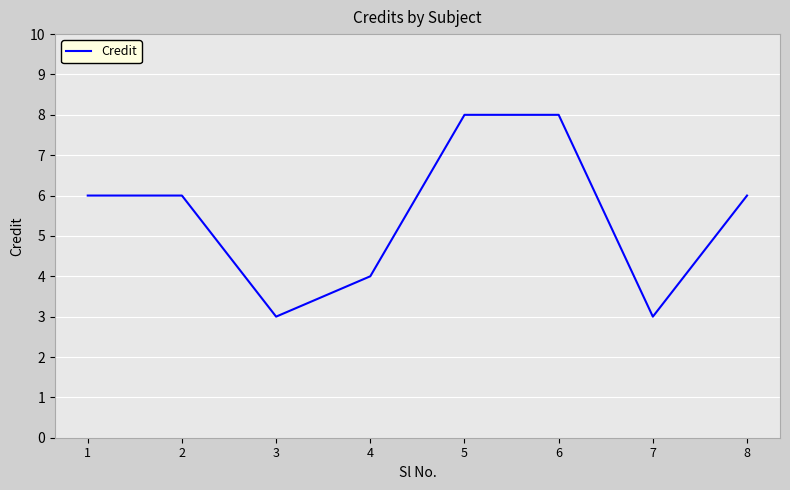

What is the sum of all values?

44